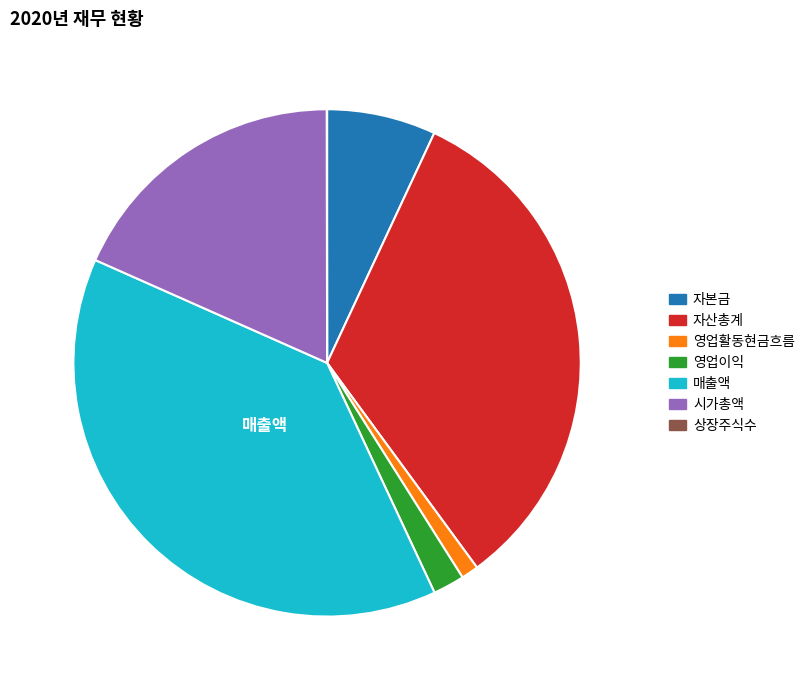

Does 시가총액 account for over 50% of the chart?

No